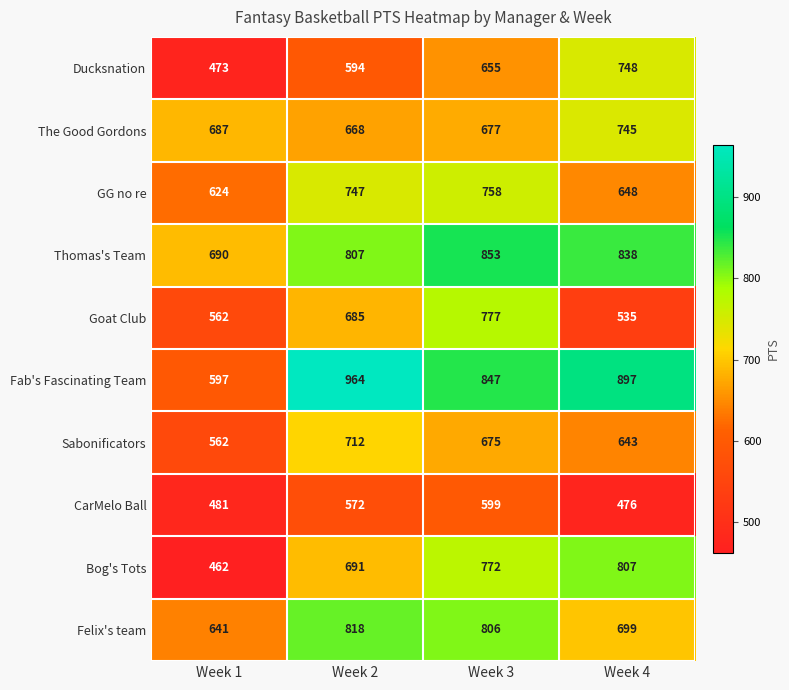

Rank the series by their maximum value, from highest to lowest.

Fab's Fascinating Team, Thomas's Team, Felix's team, Bog's Tots, Goat Club, GG no re, Ducksnation, The Good Gordons, Sabonificators, CarMelo Ball